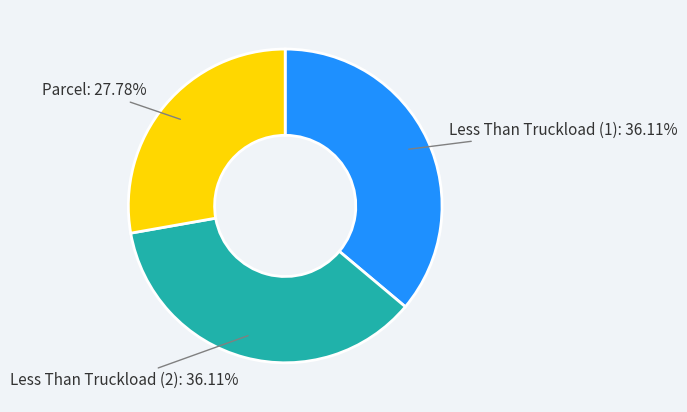

Count the number of slices in the pie.

3